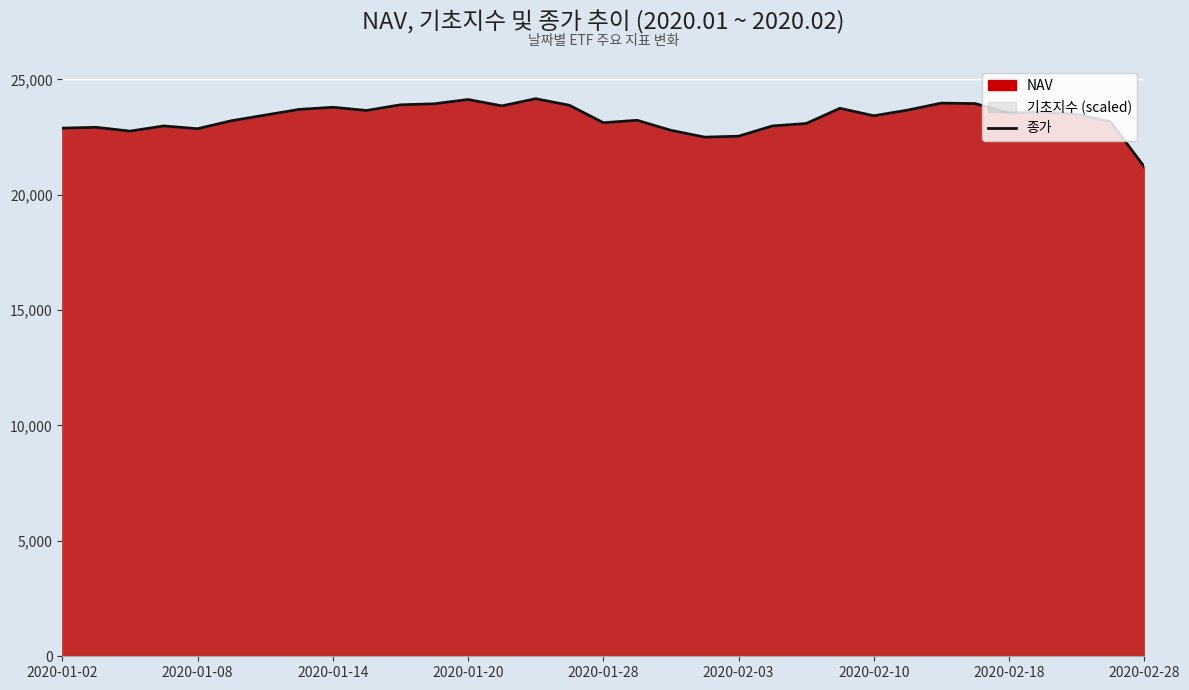

At which label does 종가 reach its minimum?

2020-02-28